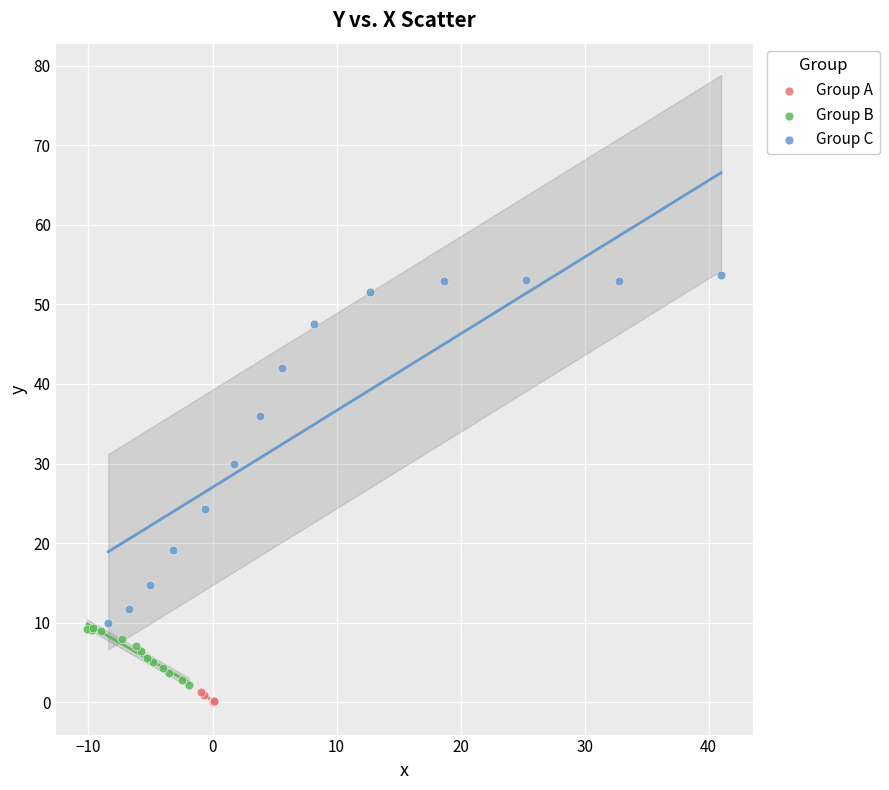

Which series has the widest spread of Y values?

Group C